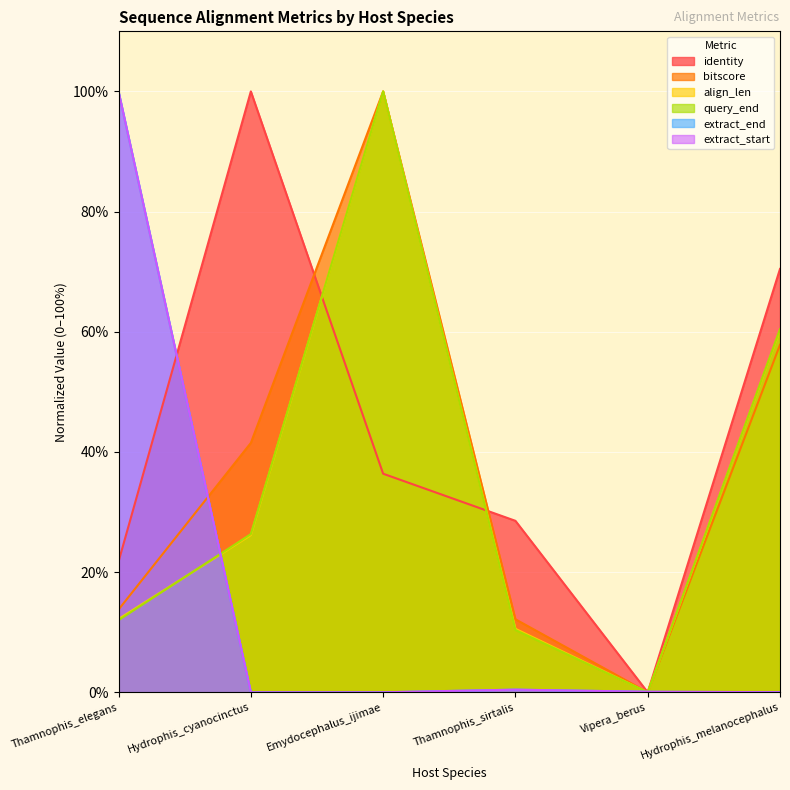

What is the difference between the highest and lowest values at Hydrophis_melanocephalus?

70.4